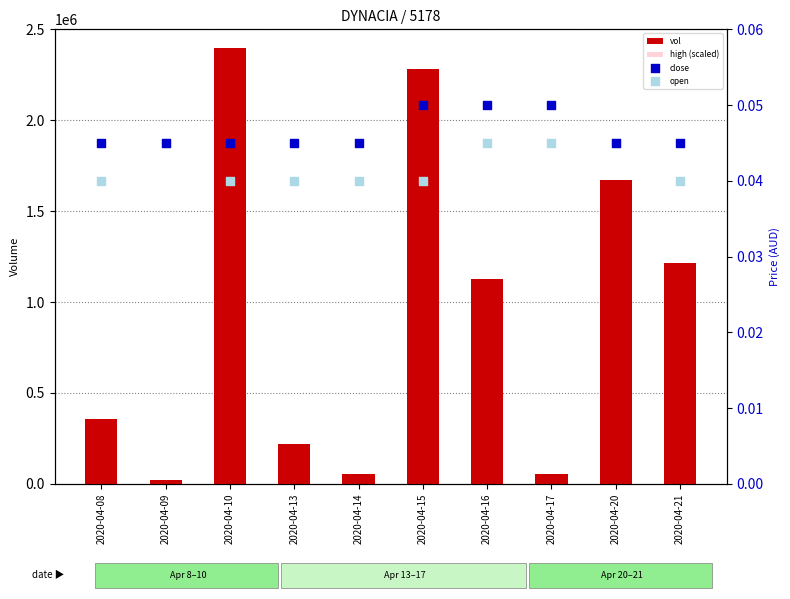

Is the value of vol at 2020-04-16 greater than the value of close at 2020-04-10?

Yes